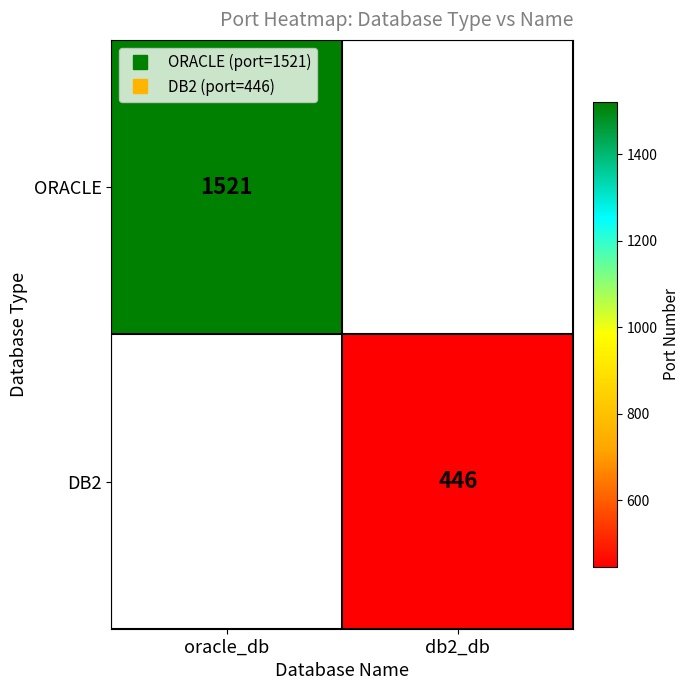

Which label corresponds to the smallest value in the chart?

db2_db